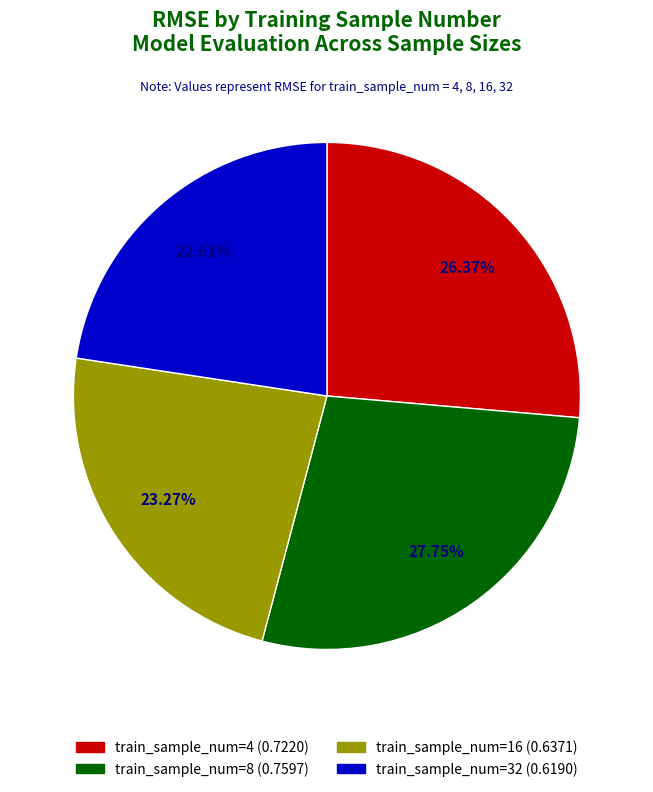

Is there any slice that represents more than half of the pie?

No